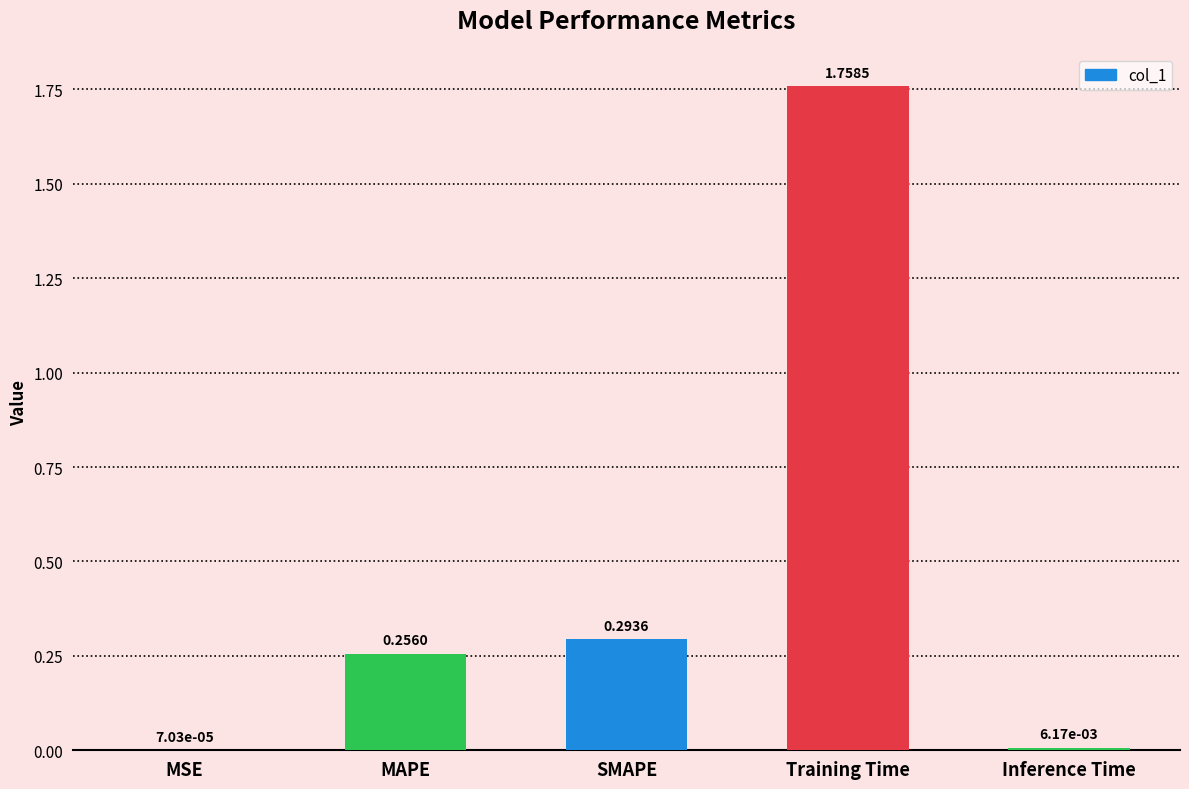

Between MSE and SMAPE, which is larger?

SMAPE